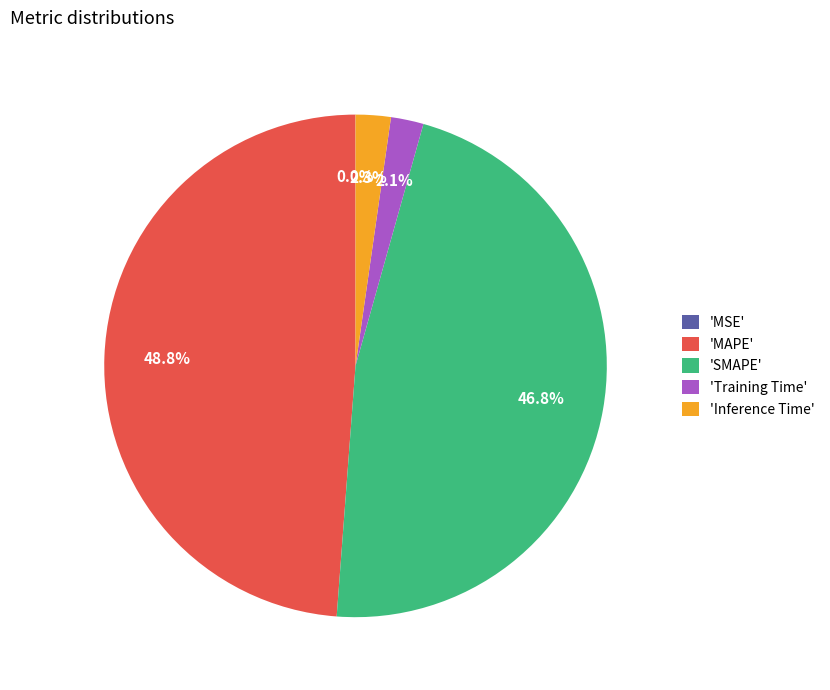

Which category has the biggest portion of the pie?

'MAPE'